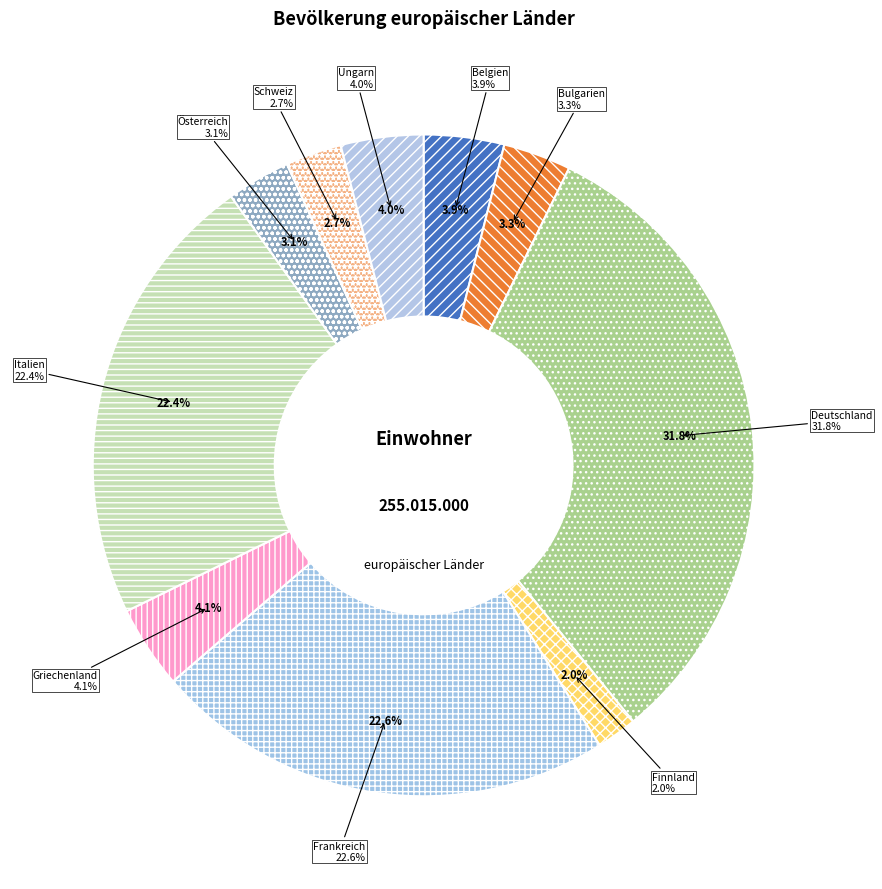

What is the change in value from Bulgarien to Deutschland?

+72718000